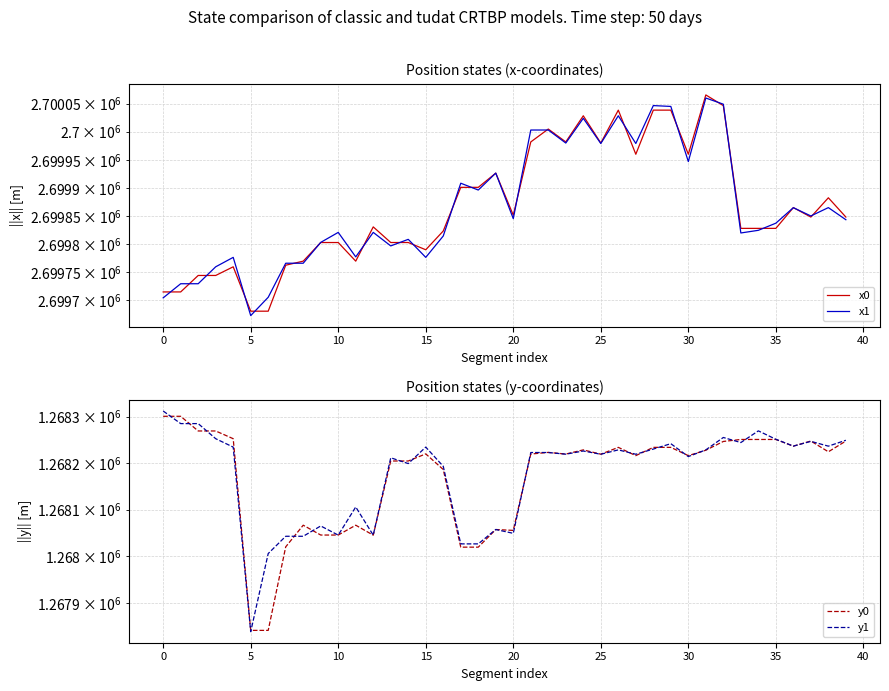

How many interior local peaks does the x0 series have?

9